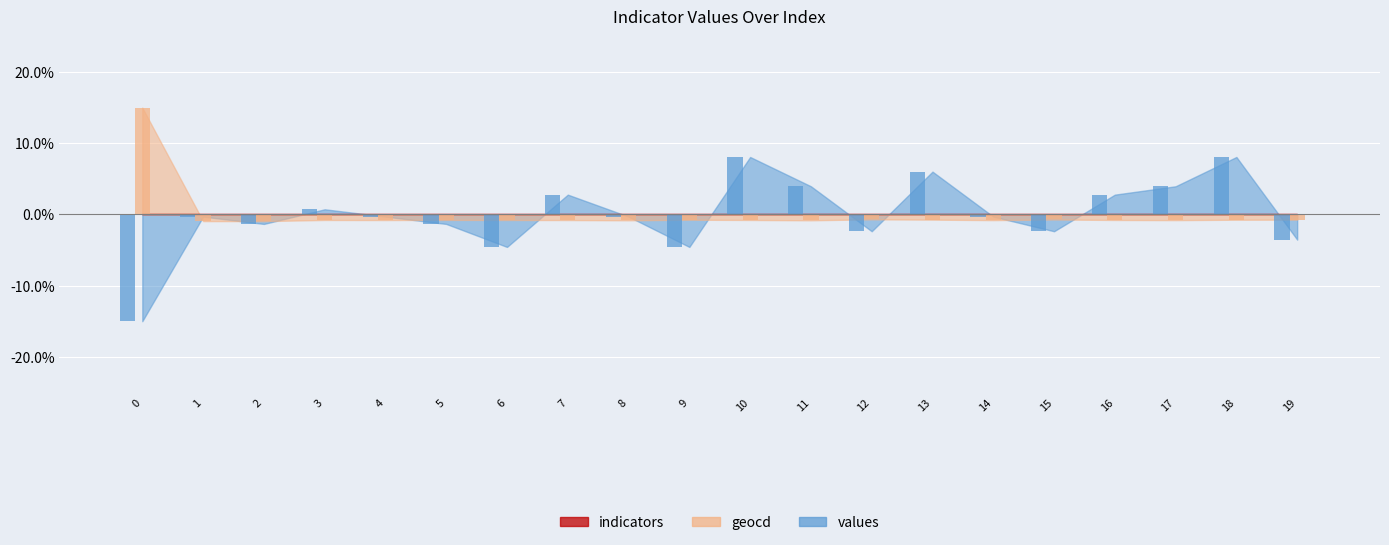

What is the value of the geocd bar at the 5th from the left?

-0.8